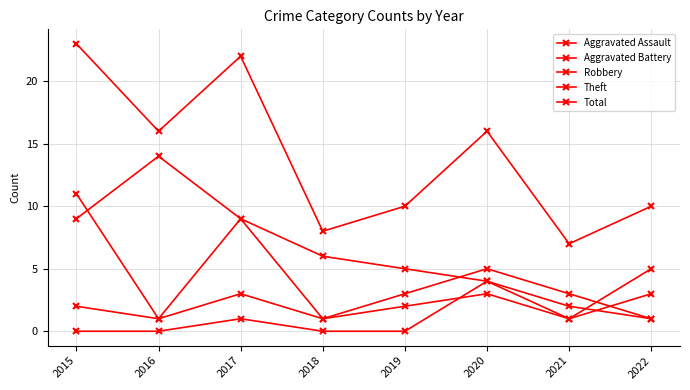

What is the value of the Aggravated Battery point at the 3rd from the left?

3